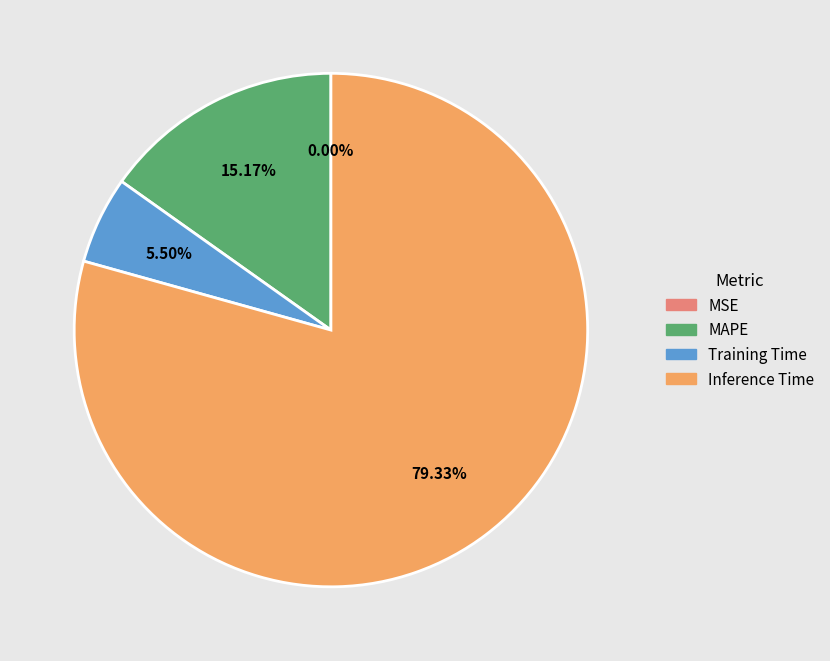

What is the majority slice?

Inference Time